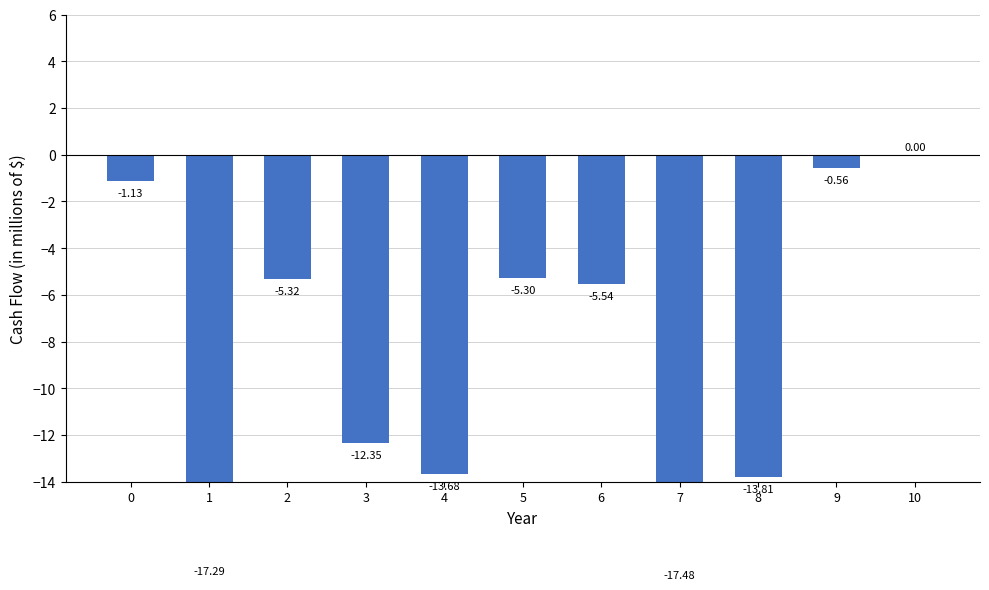

Where is the data nearest to the value -8?

6